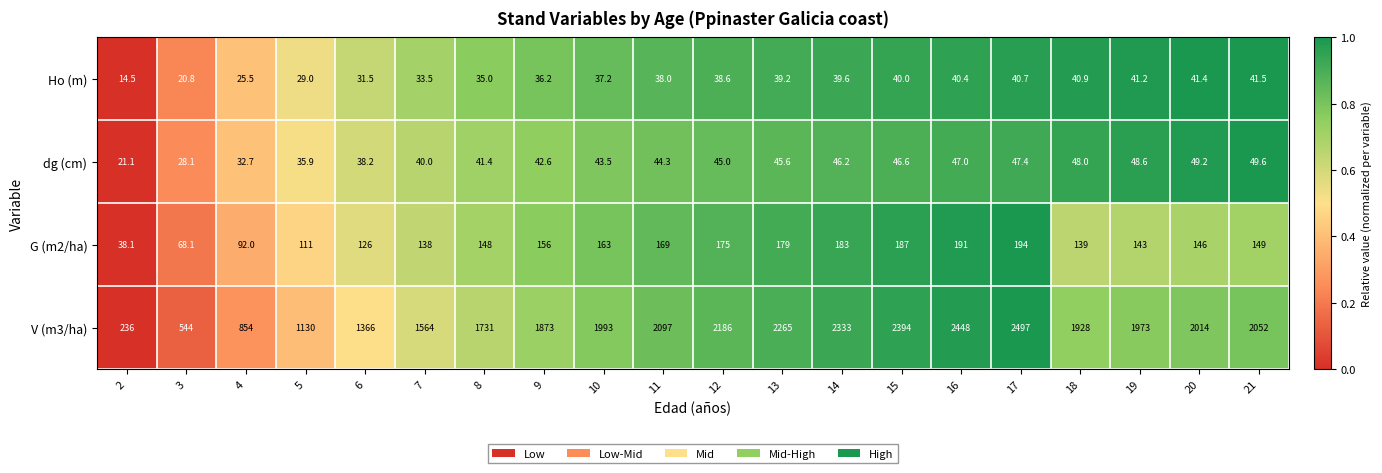

What is the difference between the maximum and minimum values in the G (m2/ha) series?

155.9